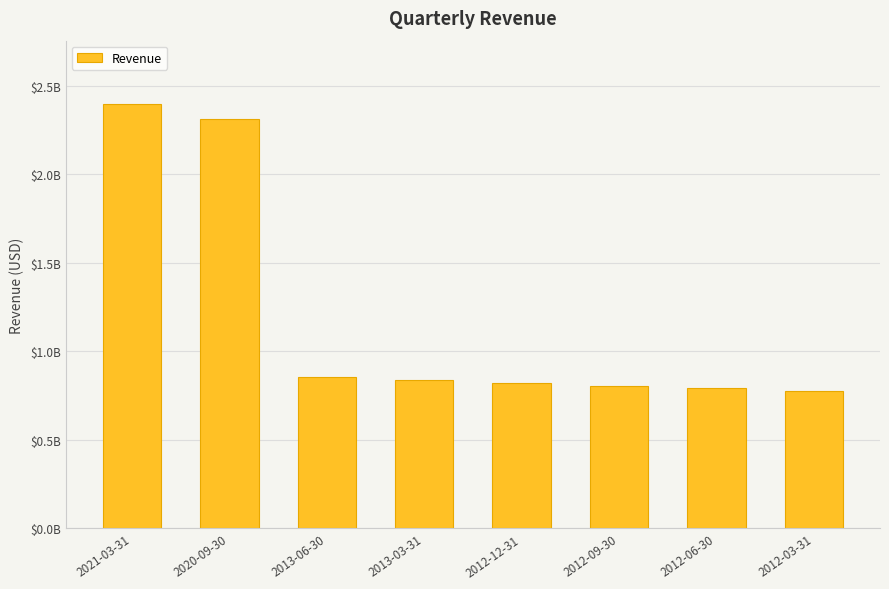

Does the chart contain stacked bars?

No